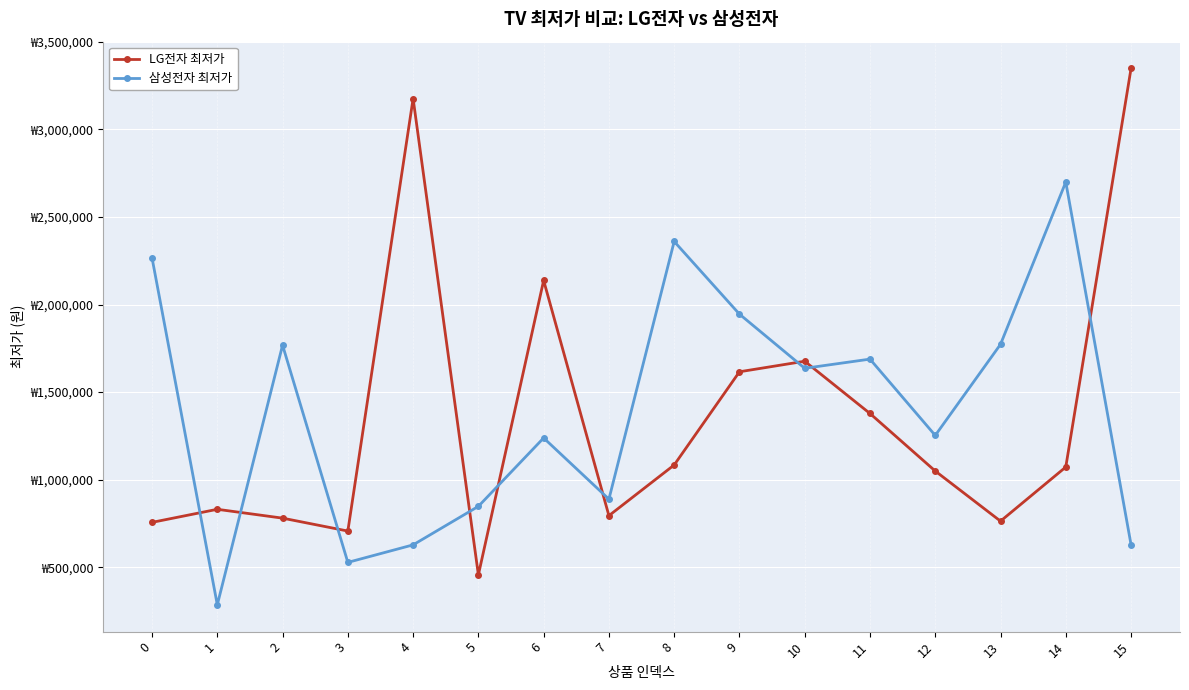

What are all the series names shown in the legend?

LG전자 최저가, 삼성전자 최저가